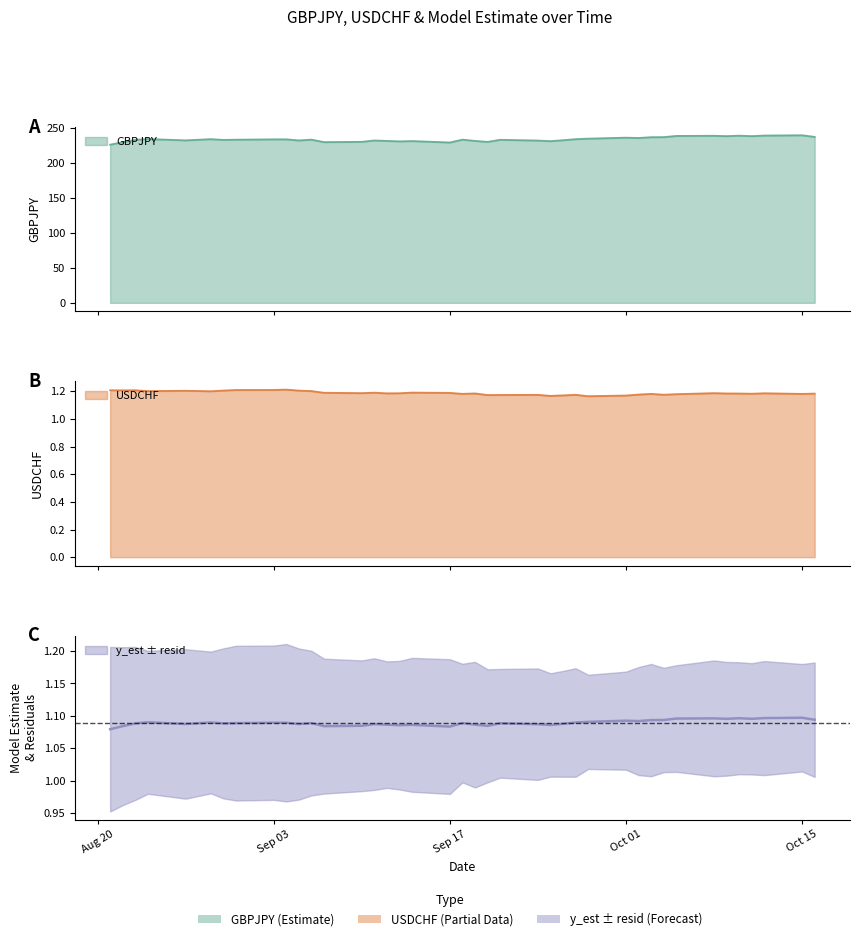

What is the average value of the y_est series?

1.1